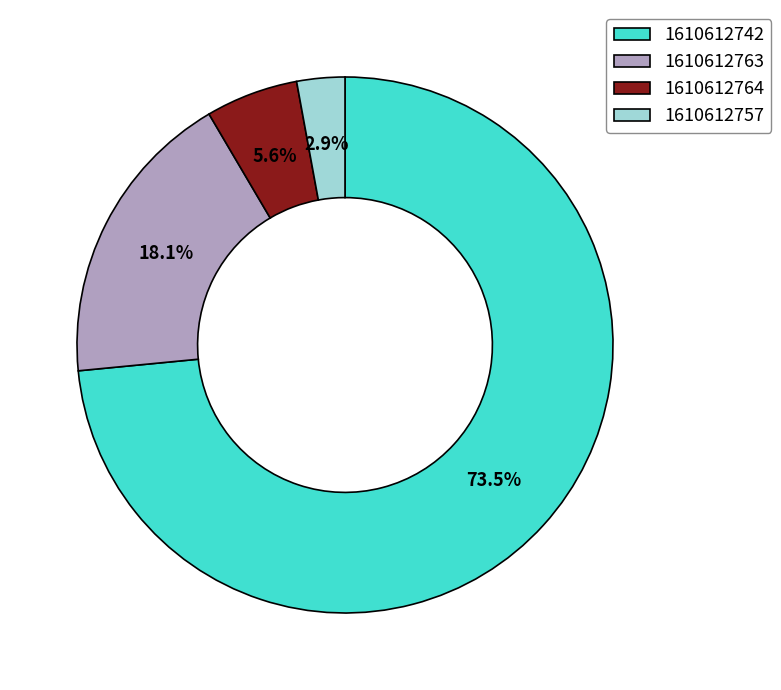

What is the total percentage of 1610612764 and 1610612757?

8.5%